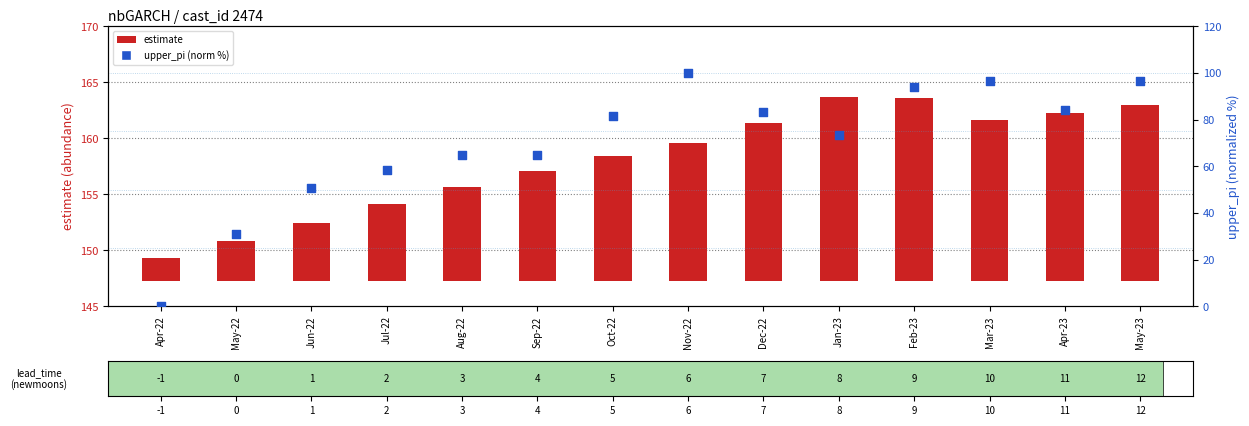

At which category is the sum across all series the highest?

May-23